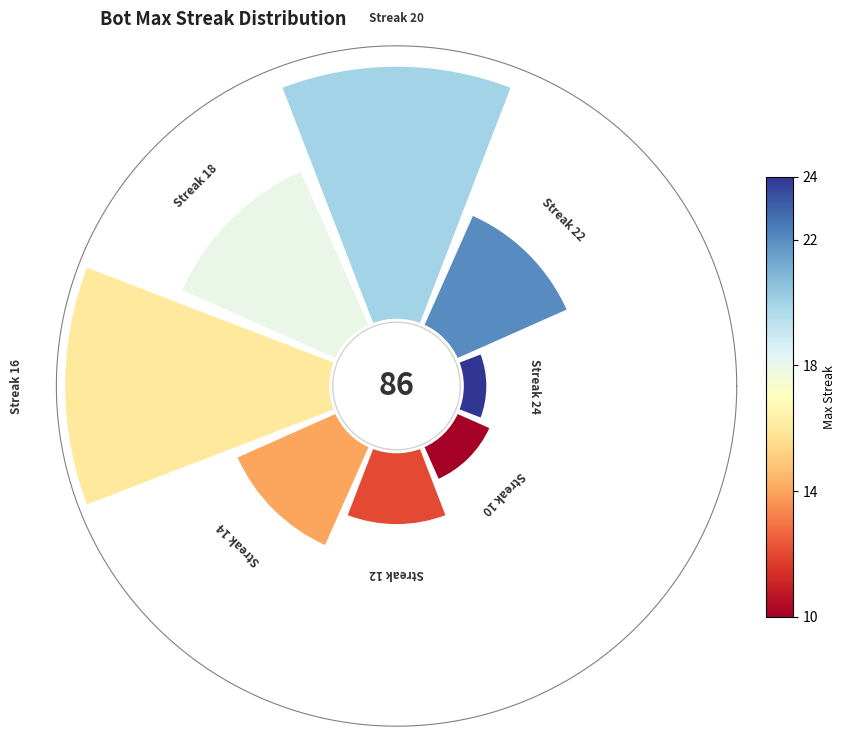

Count the number of slices in the pie.

8